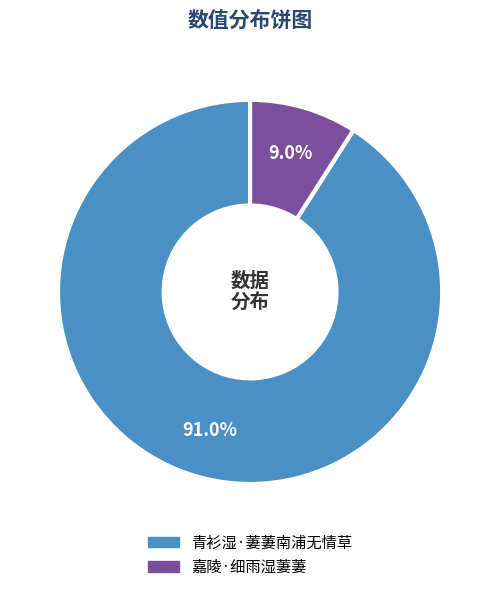

To the nearest percent, what is the average slice percentage?

50%